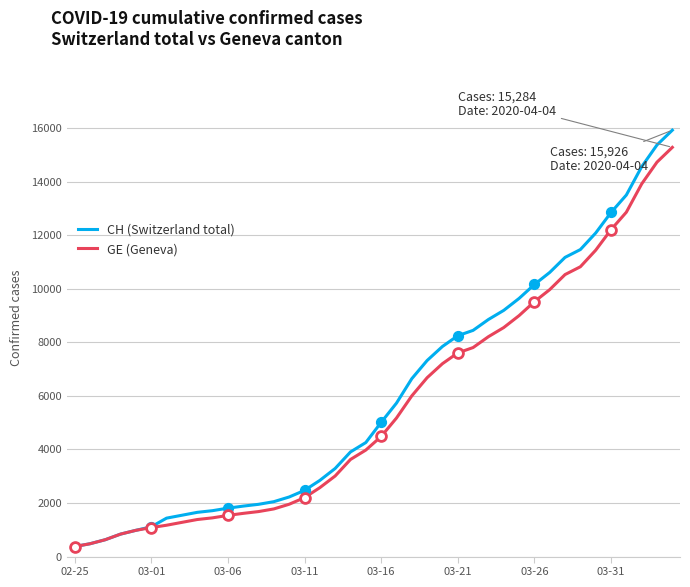

Which series has the largest total across all categories?

CH (Switzerland total)